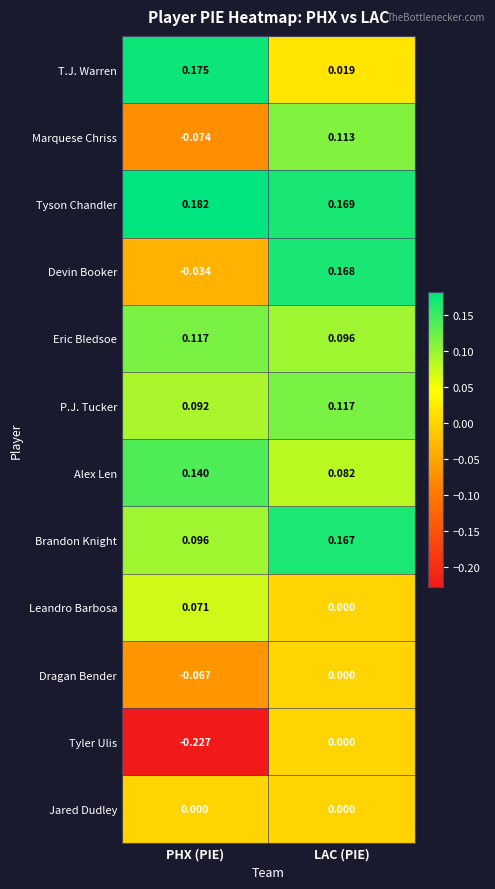

Which series has the largest total across all categories?

Tyson Chandler